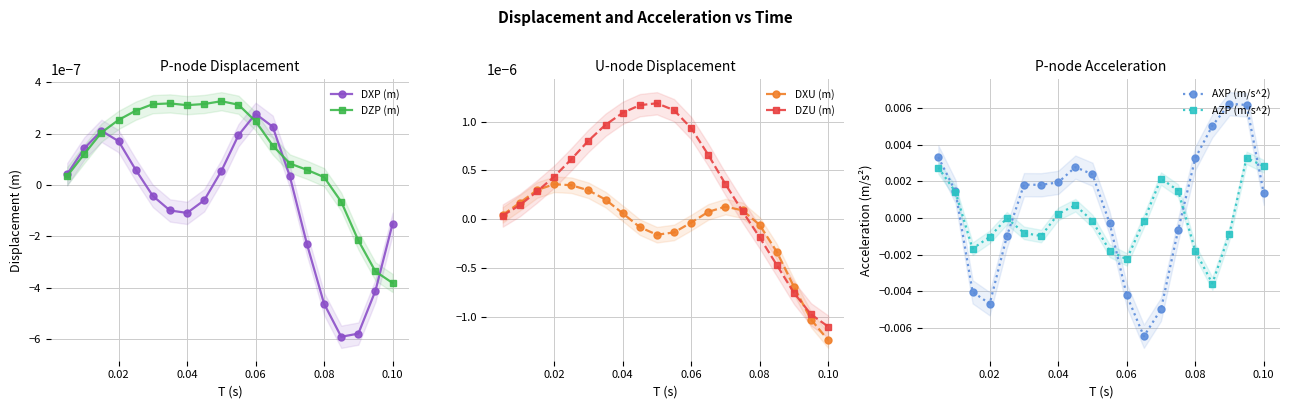

True or false: AZP (m/s^2) has more than 0 interior local peaks.

True